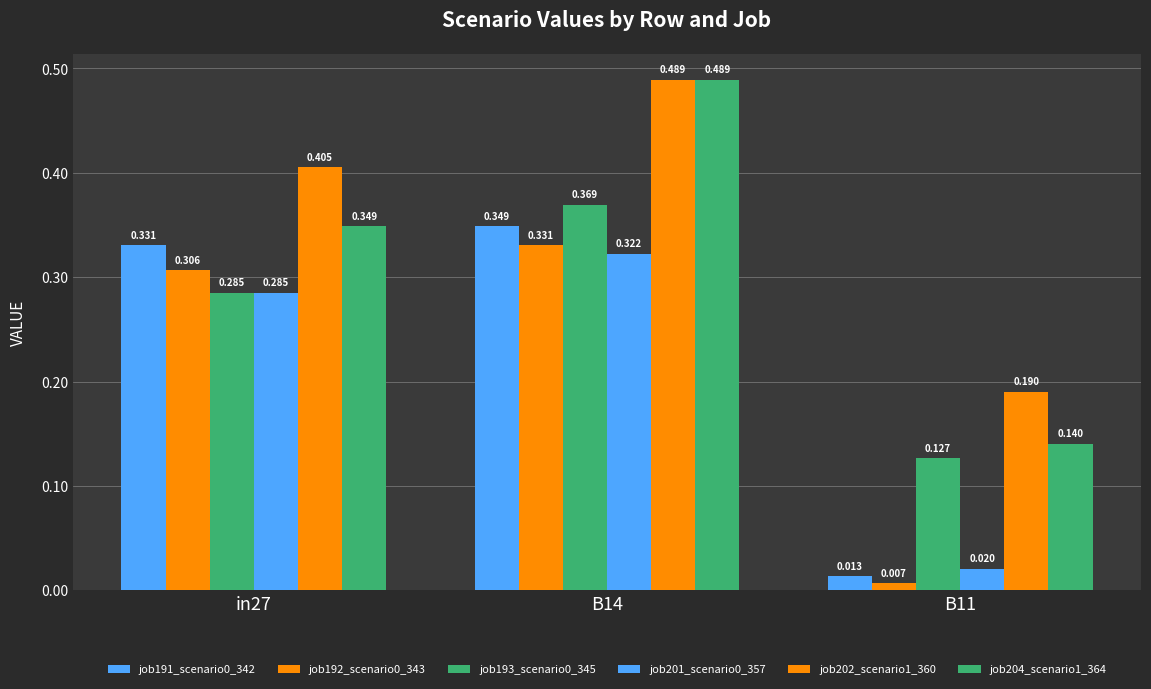

How many groups of bars are there?

3